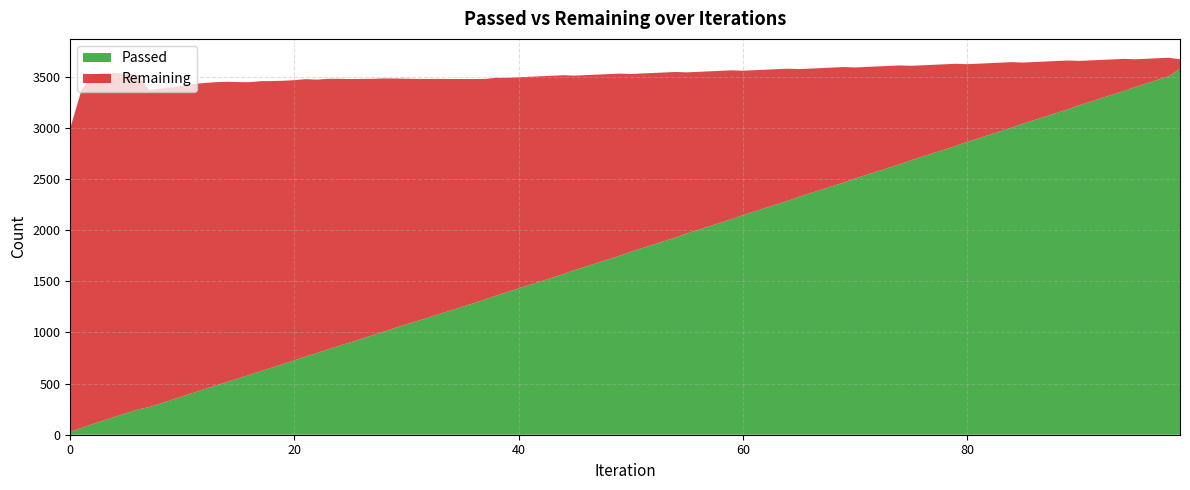

Reading left to right, list all the values displayed in this chart.

Passed: 29	211	375	551	728	904	1079	1252	1431	1610	1789	1968	2147	2326	2505	2684	2863	3042	3221	3400	3578
Remaining: 2969	3320	3038	2897	2739	2574	2402	2226	2064	1901	1738	1575	1412	1249	1086	923	760	597	434	271	93